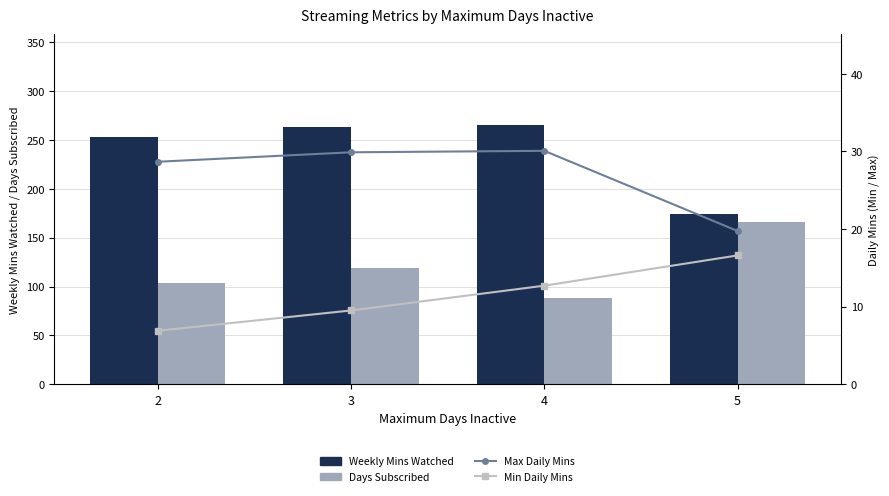

What is the value of the Max Daily Mins bar at the 2nd from the left?

29.9